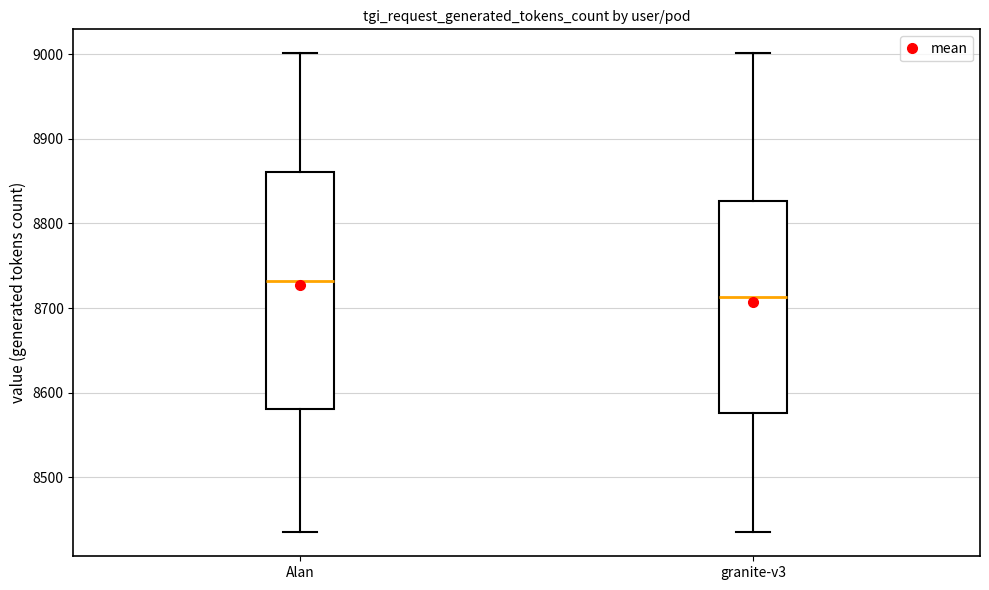

Comparing the boxes themselves (not the whiskers), which one is the tallest?

Alan